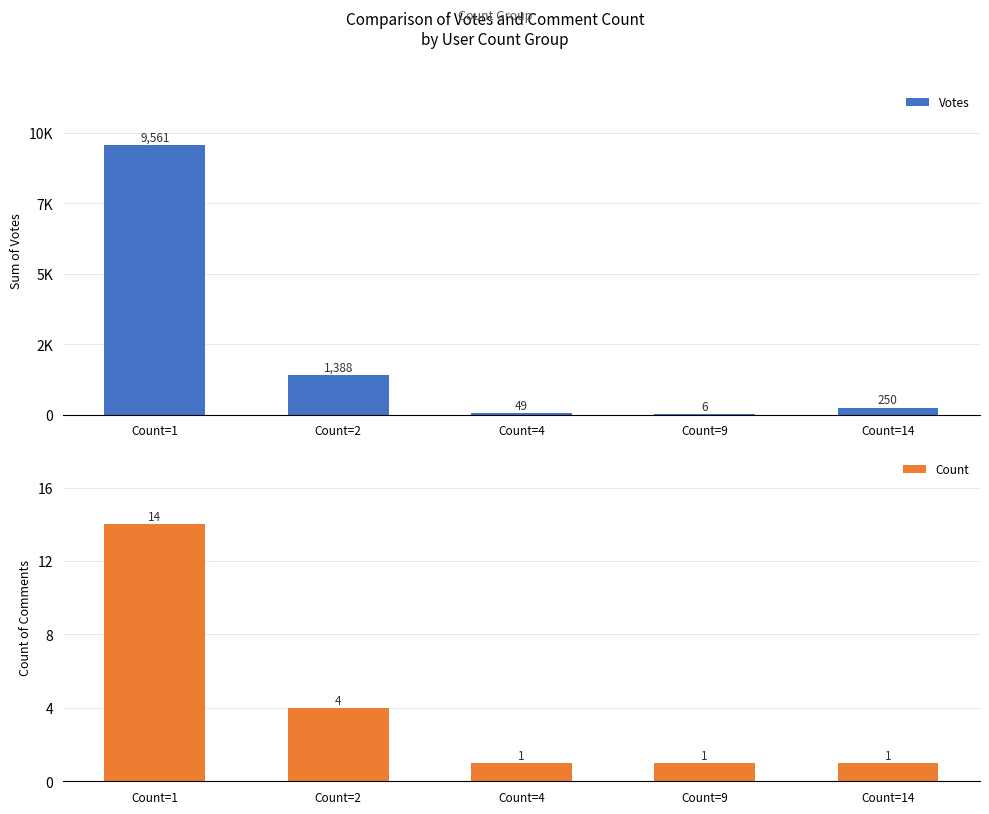

Which has a higher value, Count=9 or Count=4?

Count=4